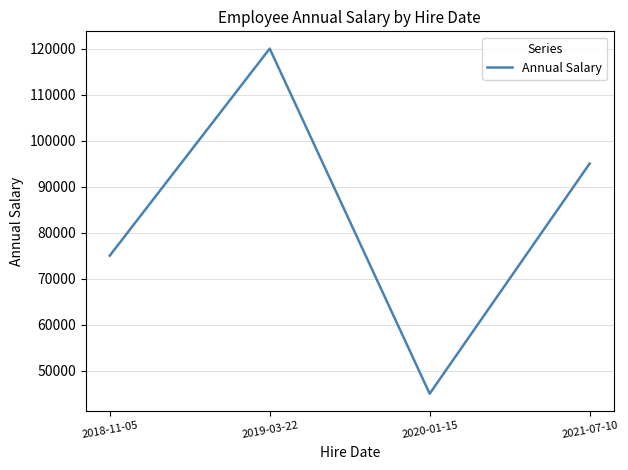

At which category does the data reach its first local peak?

2019-03-22